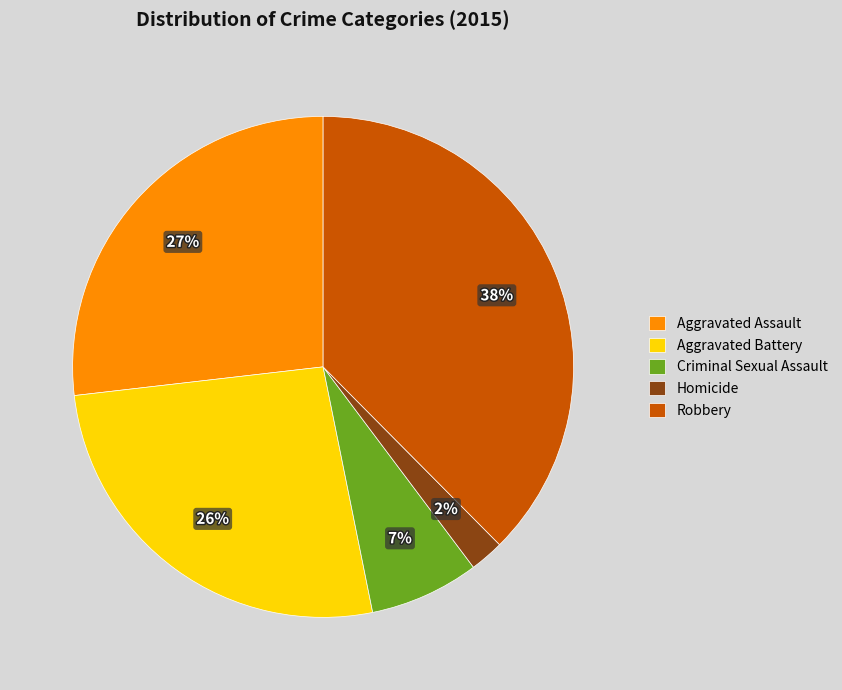

How many segments does this pie chart have?

5